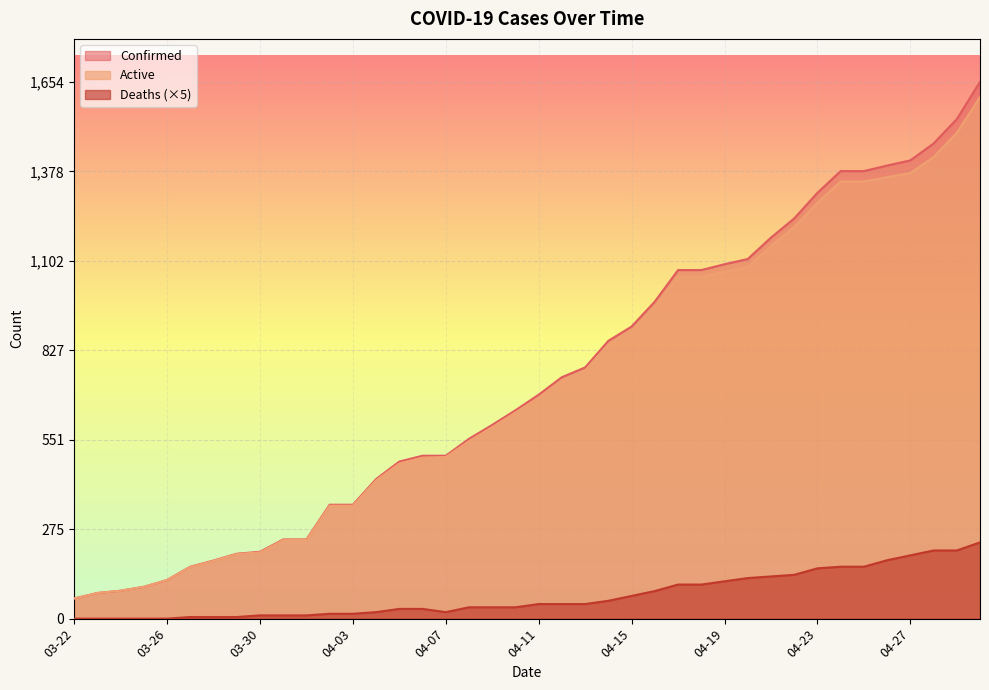

What is the value of the Deaths point at the 23rd from the left?

45